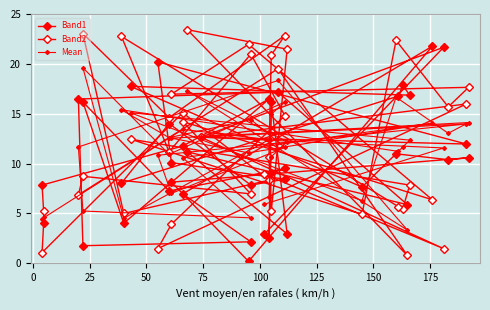

What is the minimum value shown in the chart?

0.2